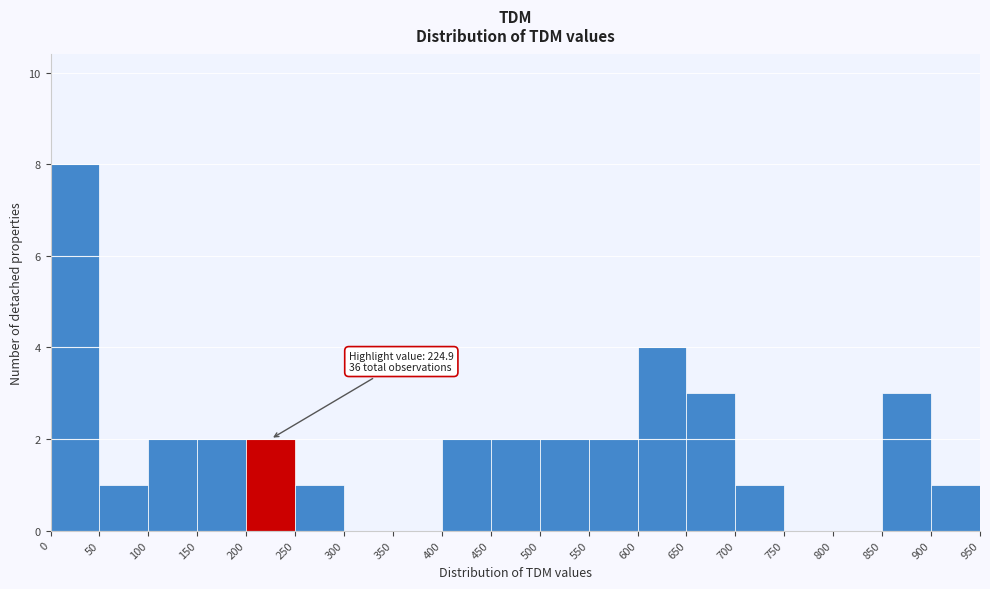

Which range on the x-axis has the tallest bar?

0 to 50